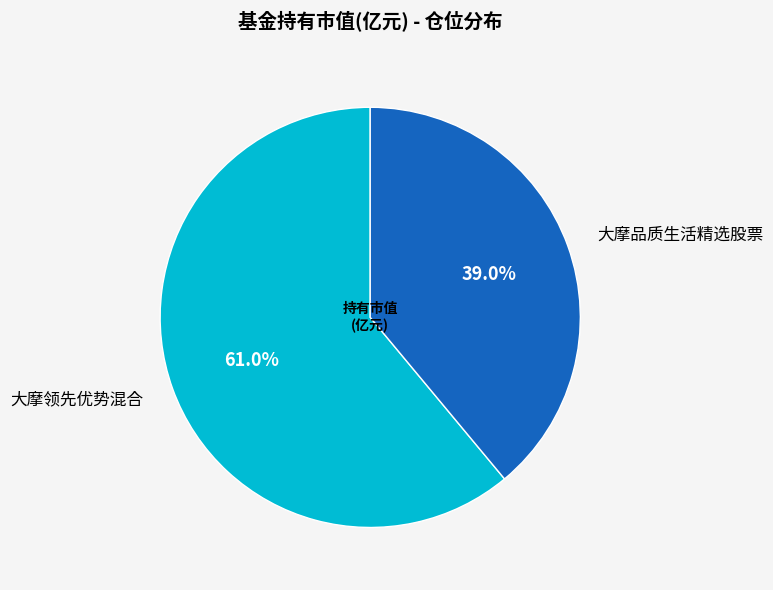

To the nearest percent, what is the difference between the 大摩领先优势混合 and 大摩品质生活精选股票 slice percentages?

22%